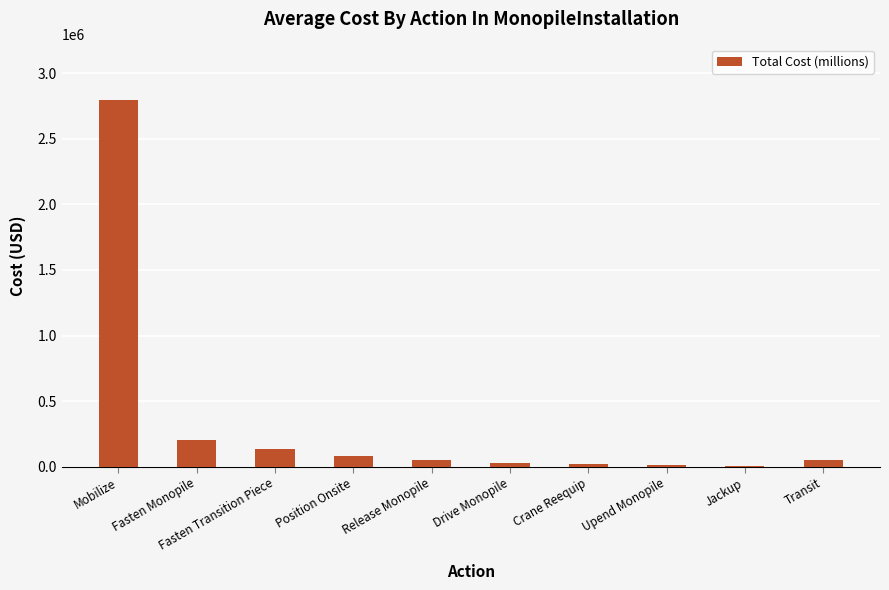

Is it true that the value at Fasten Monopile is 200000.0?

True